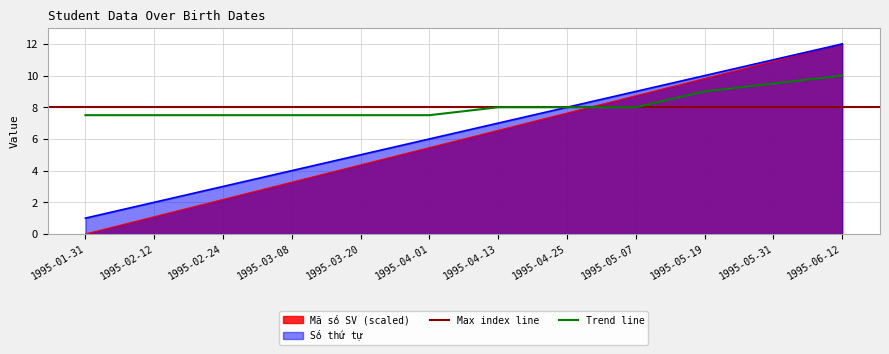

The value of Trend line at 1995-02-24 is 7.5. True or false?

True